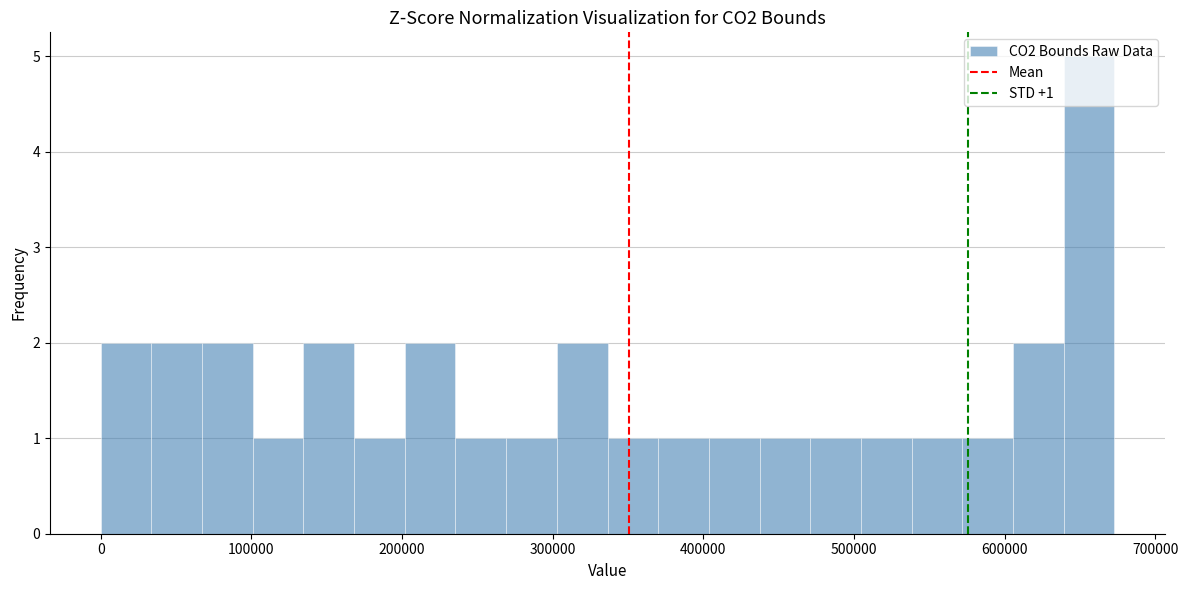

Around what value on the x-axis is the tallest bar? Give the approximate position of its centre, as read against the axis.

660000